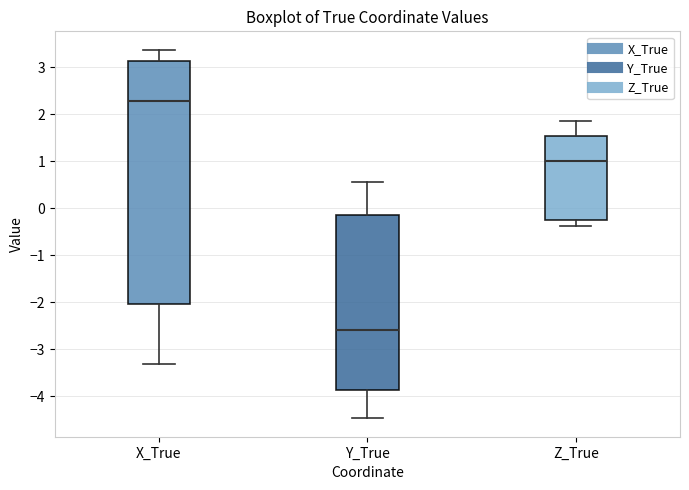

Reading left to right, read every box against the y-axis: the position of its median line, the range the box covers, and the ends of its whiskers. The values are not printed on the chart, so give them approximately, as read against the axis.

X_True: median 2.3, box -2.0 to 3.1, whiskers -3.3 to 3.4
Y_True: median -2.6, box -3.9 to -0.1, whiskers -4.5 to 0.6
Z_True: median 1.0, box -0.2 to 1.5, whiskers -0.4 to 1.9